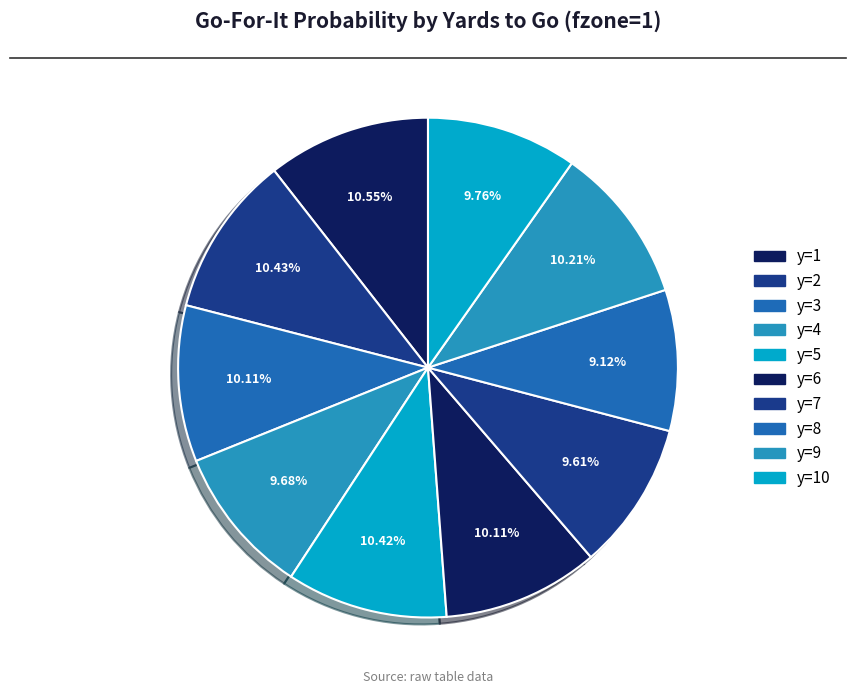

What portion of the pie excludes y=4?

90.3%